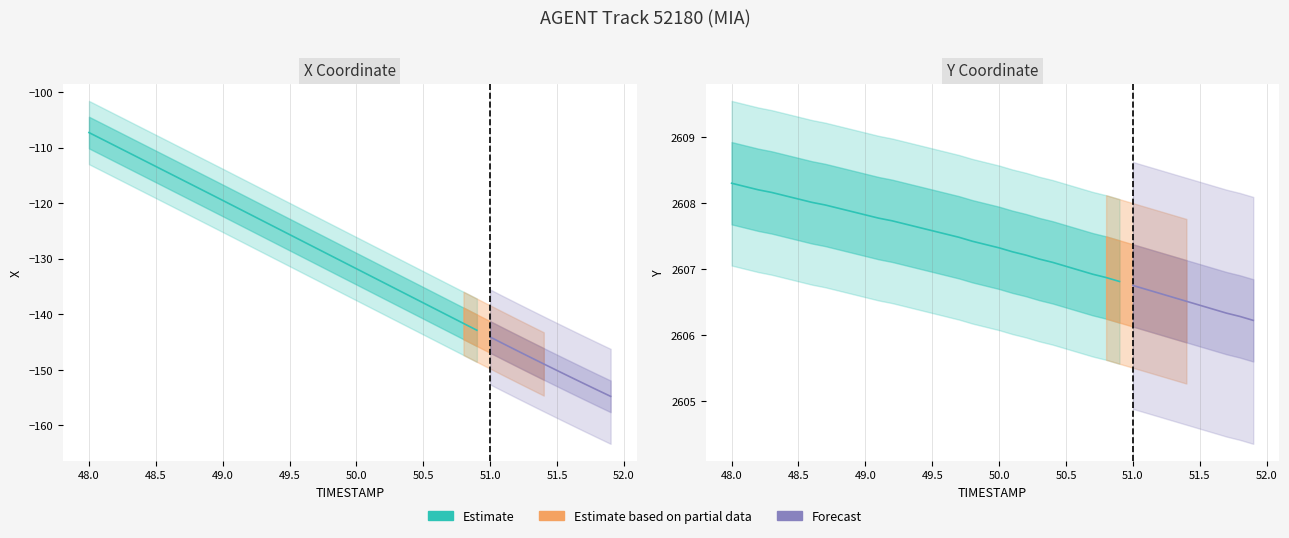

Does the chart display data point markers on the line(s)?

No